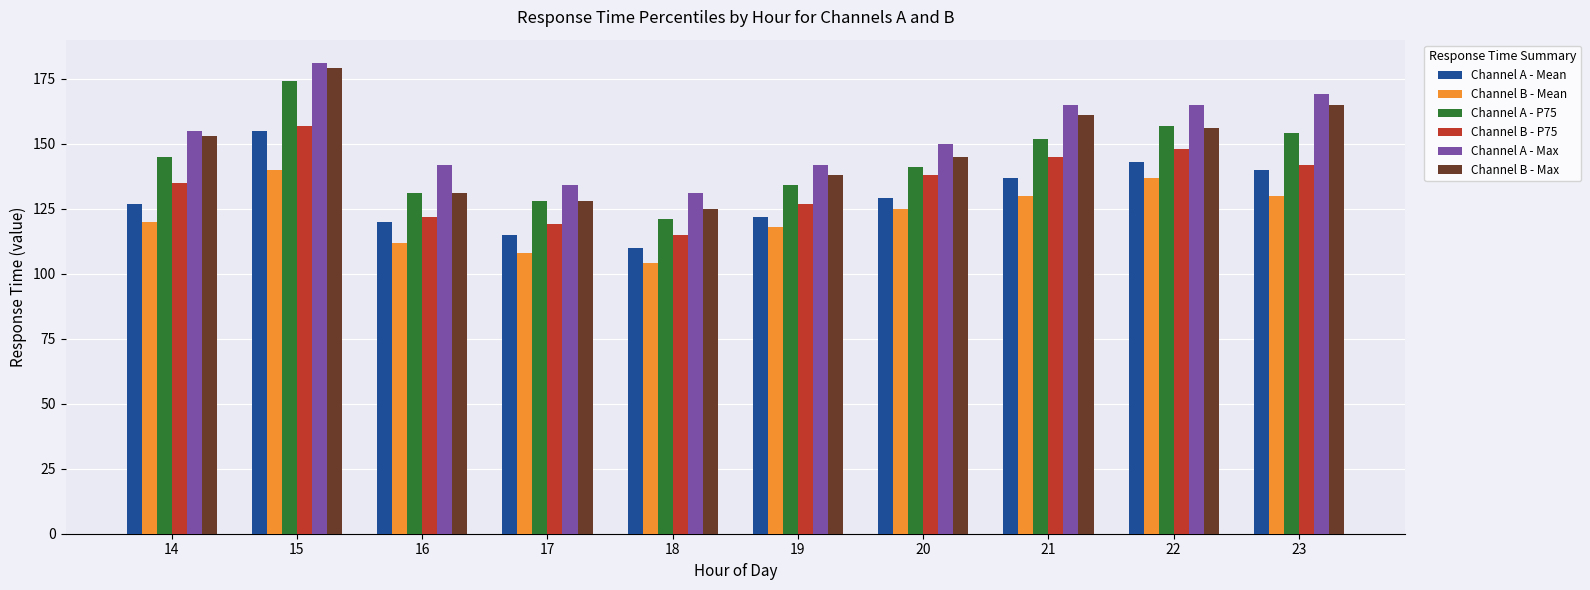

What is the value of the Channel B - Mean bar at the 1st from the left?

120